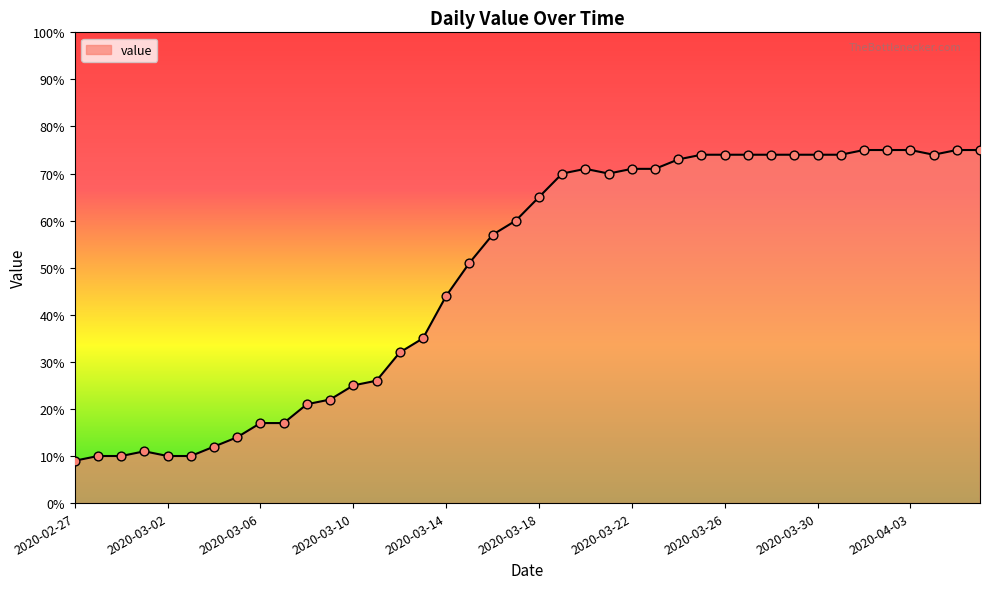

What is the difference between the maximum and minimum values?

66